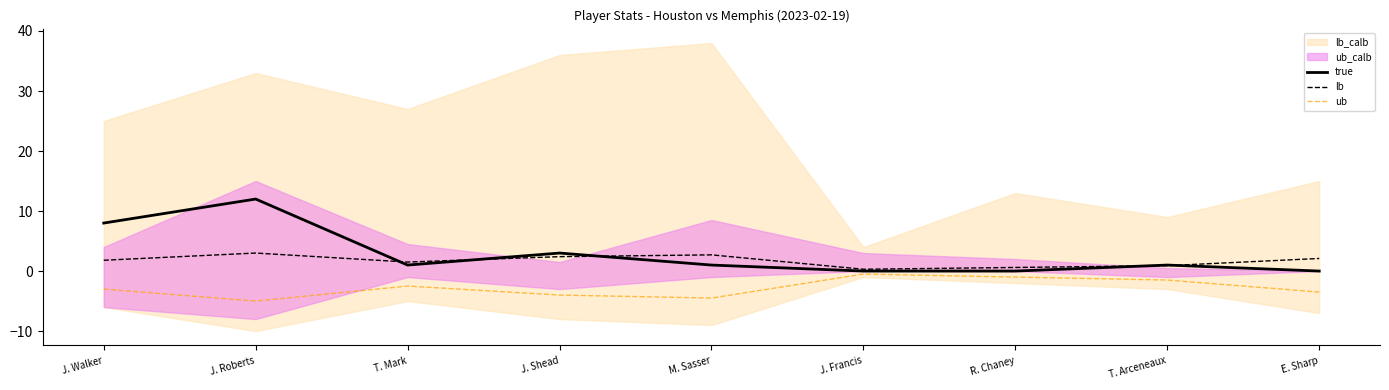

Which series has the widest spread of values?

true